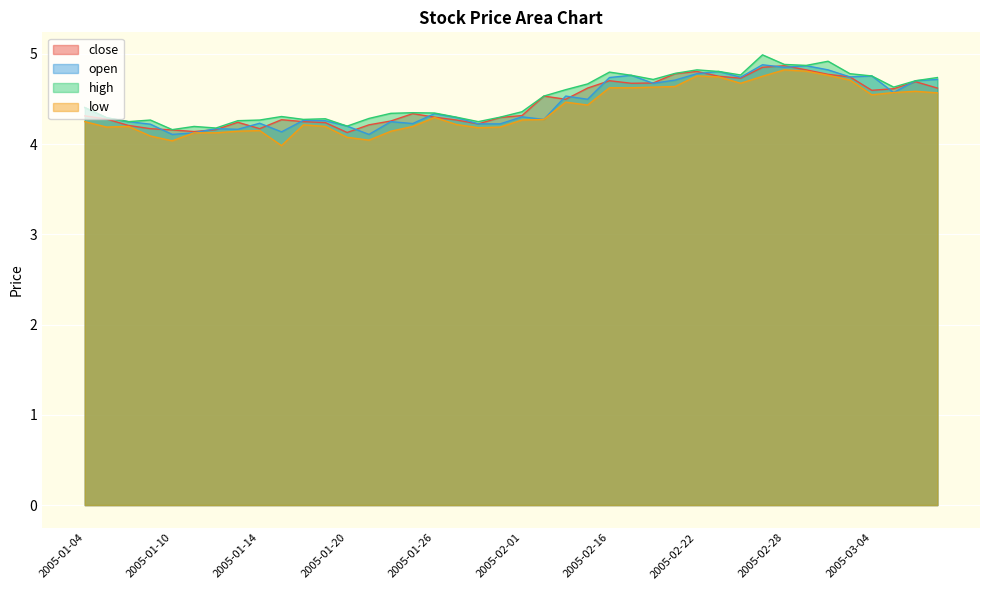

What is the lowest value of the open series?

4.1